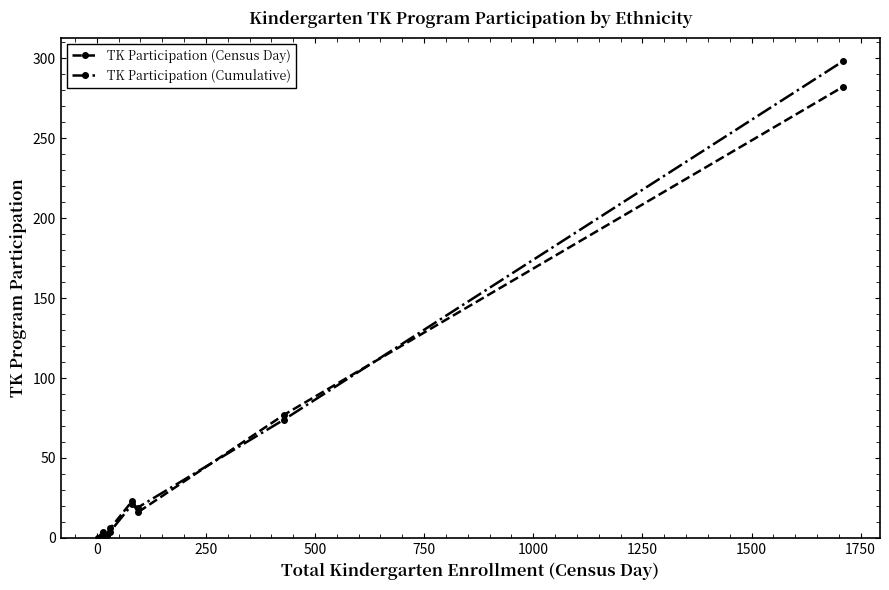

What are all the series names shown in the legend?

TK Participation (Census Day), TK Participation (Cumulative)